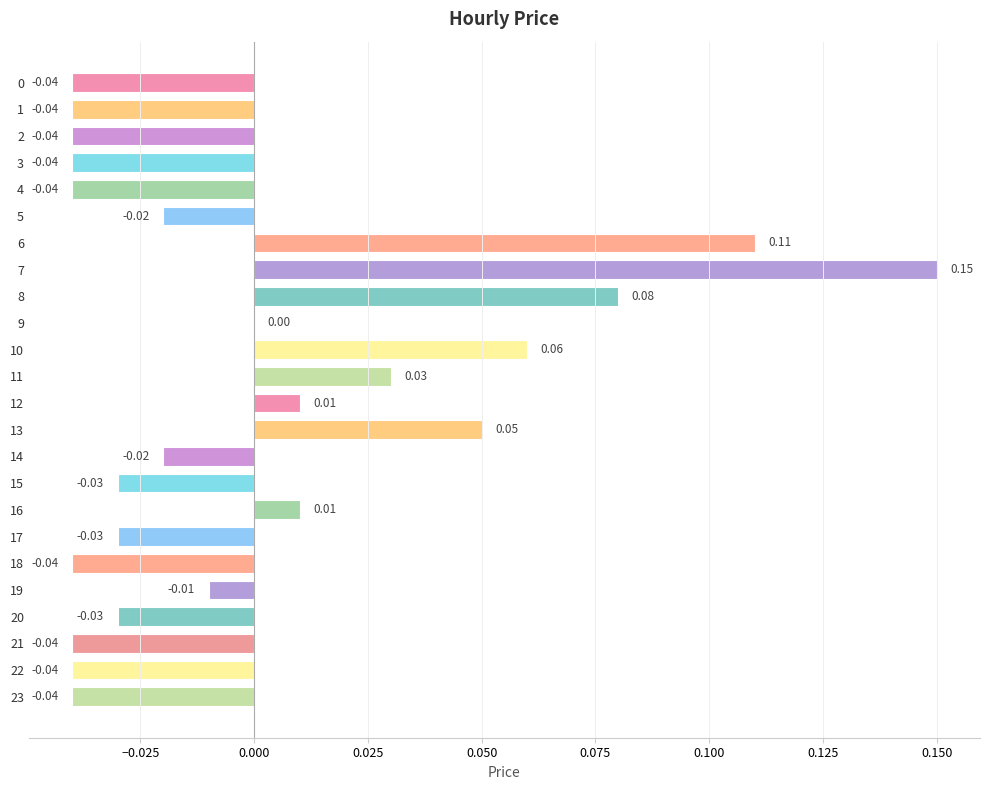

Which has a higher value, 14 or 13?

13